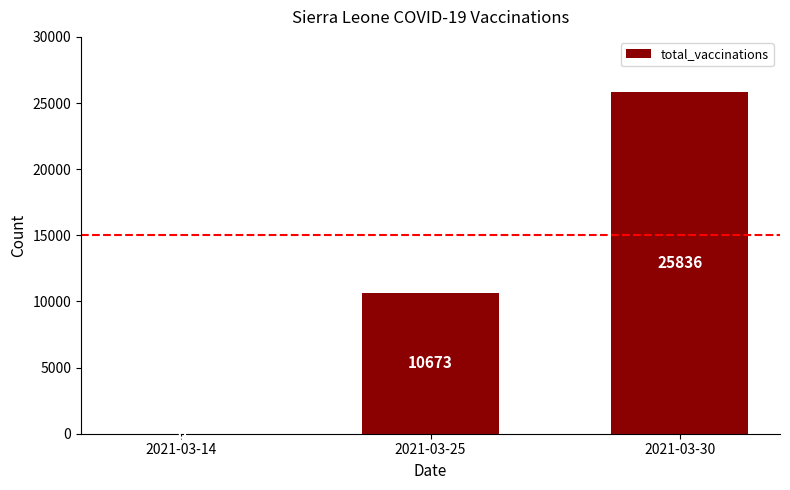

How many positive values are there?

2